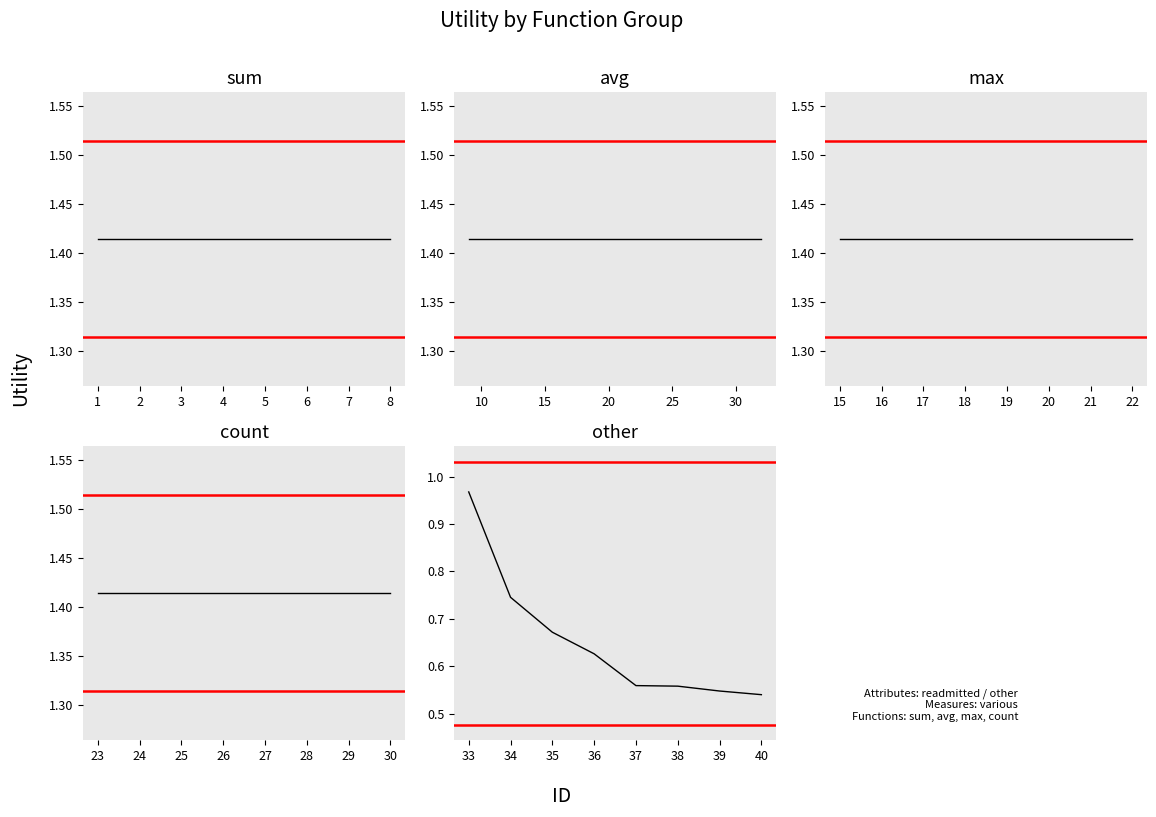

What is the maximum value shown in the chart?

1.4